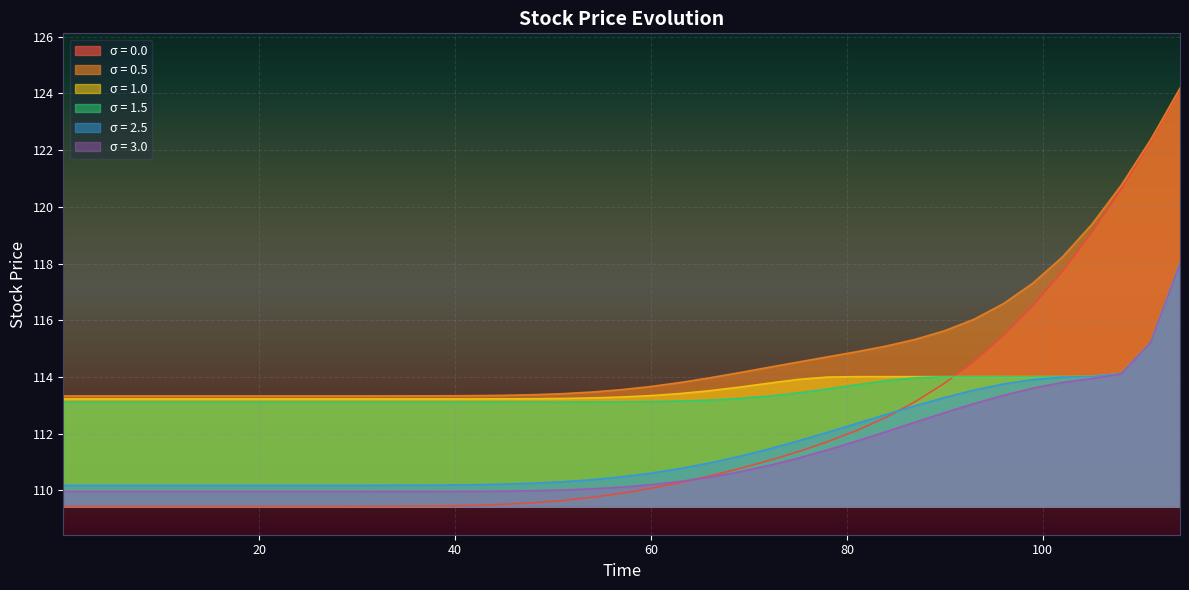

Count the number of data series in this chart.

6